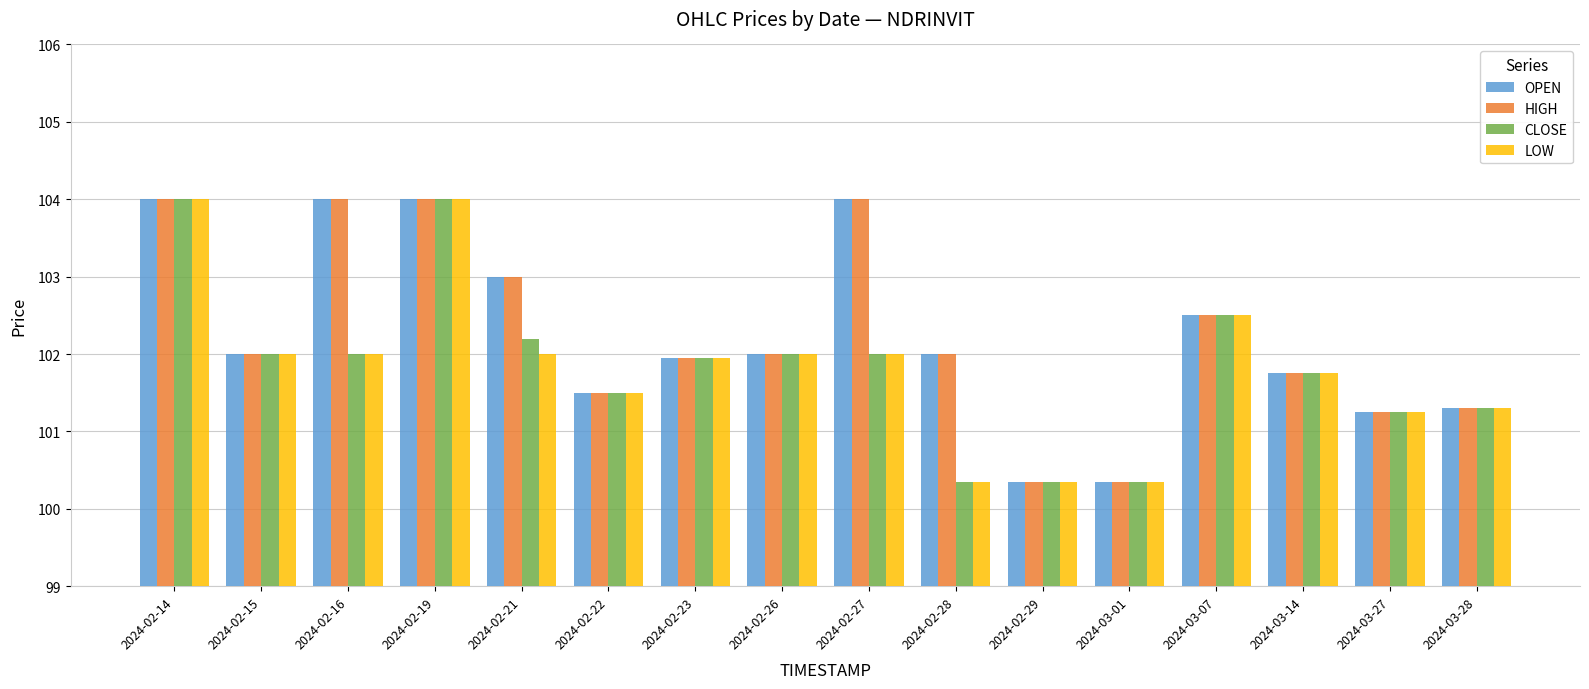

What is the total value across all series at 2024-02-19?

416.0